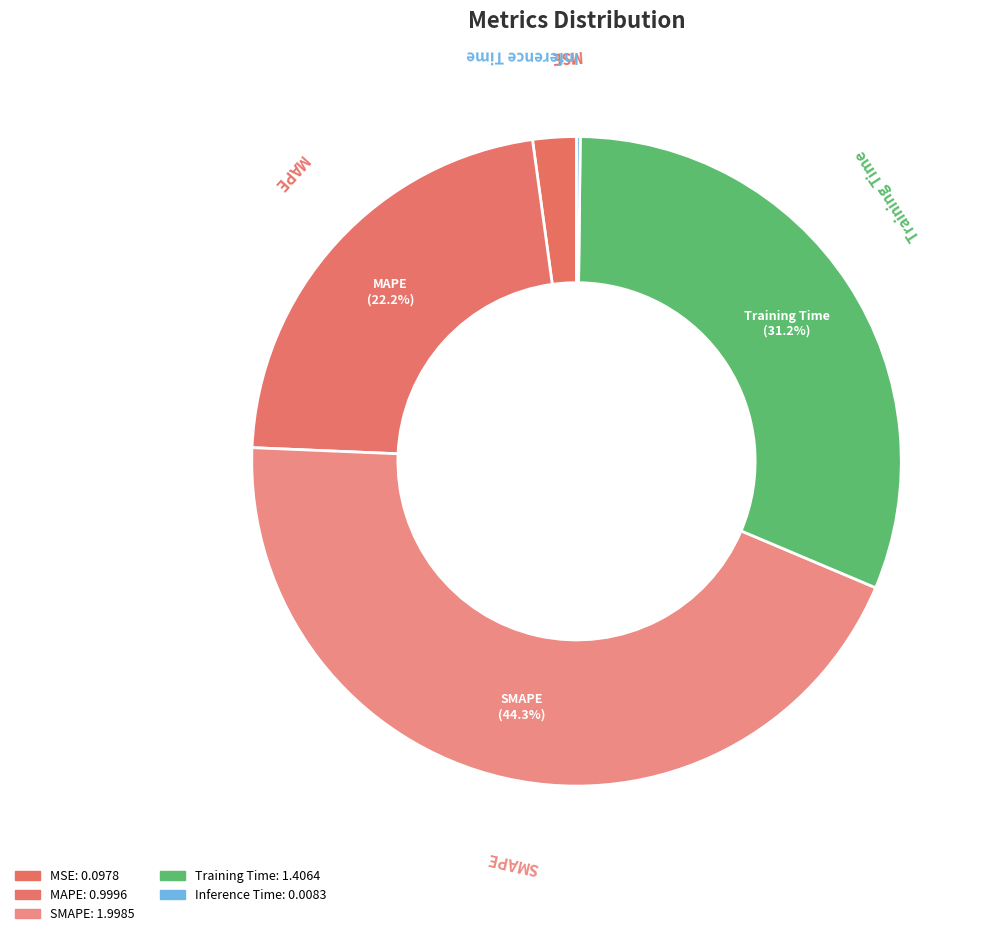

Does any single category account for the majority?

No